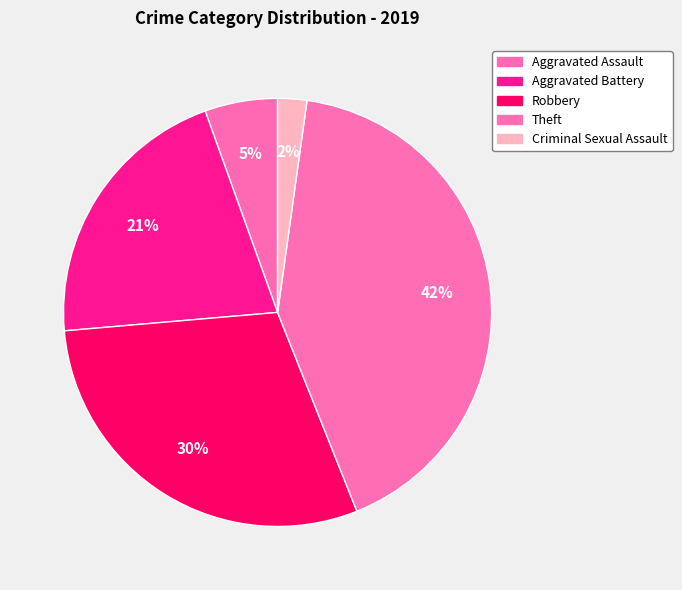

Which category has the smallest portion of the pie?

Criminal Sexual Assault